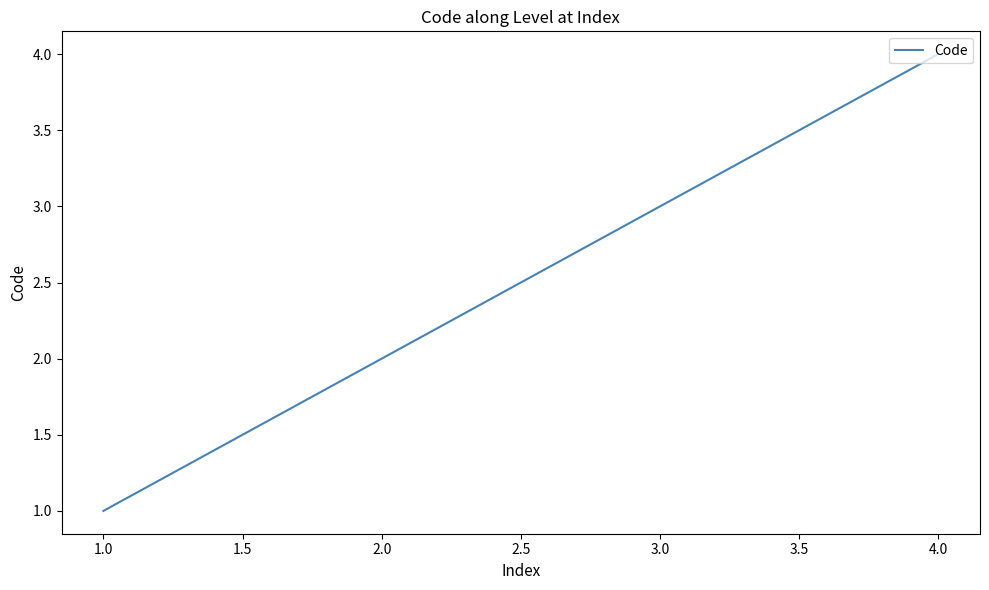

Rank the categories by value from lowest to highest.

1.0, 2.0, 3.0, 4.0